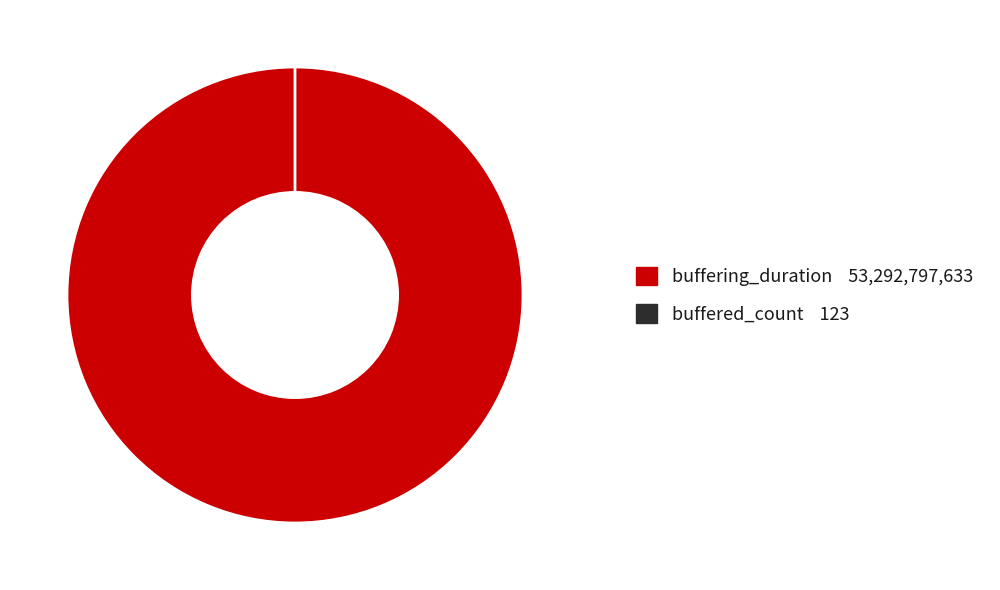

Rank the categories by value from lowest to highest.

buffered_count, buffering_duration